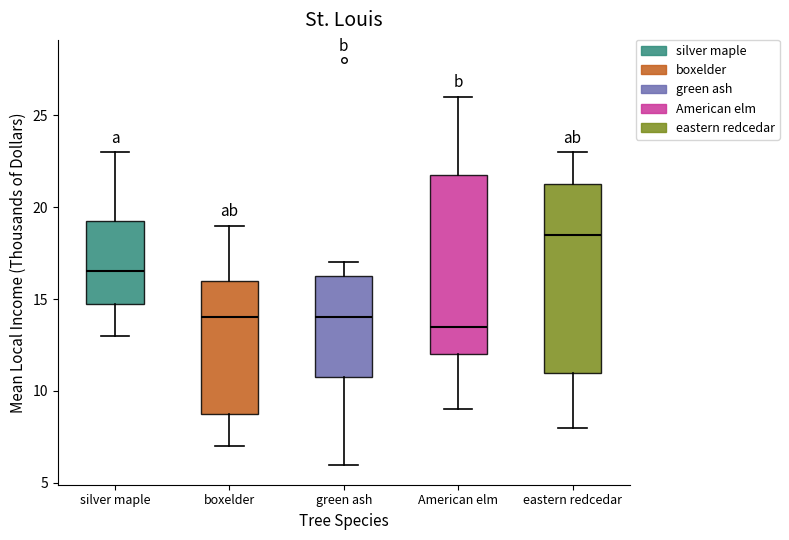

Which box's median line is the lowest?

American elm